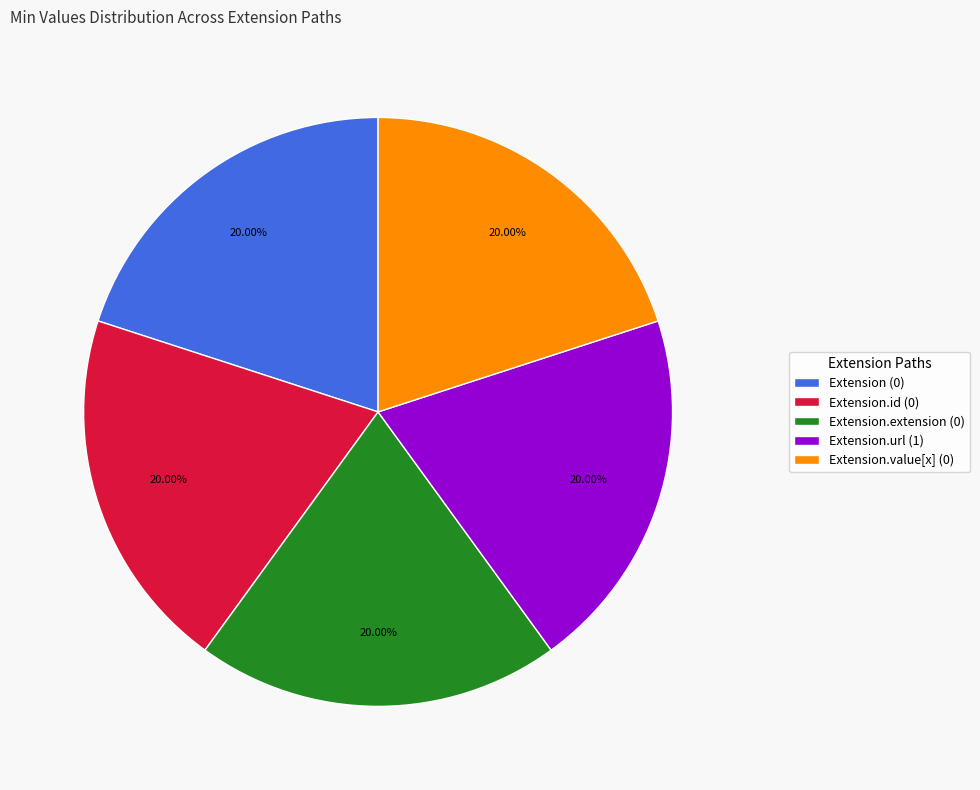

Does any single category account for the majority?

No